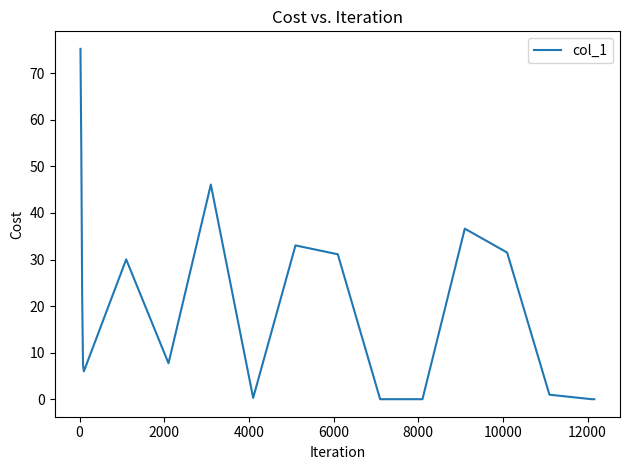

What is the maximum value shown in the chart?

75.2